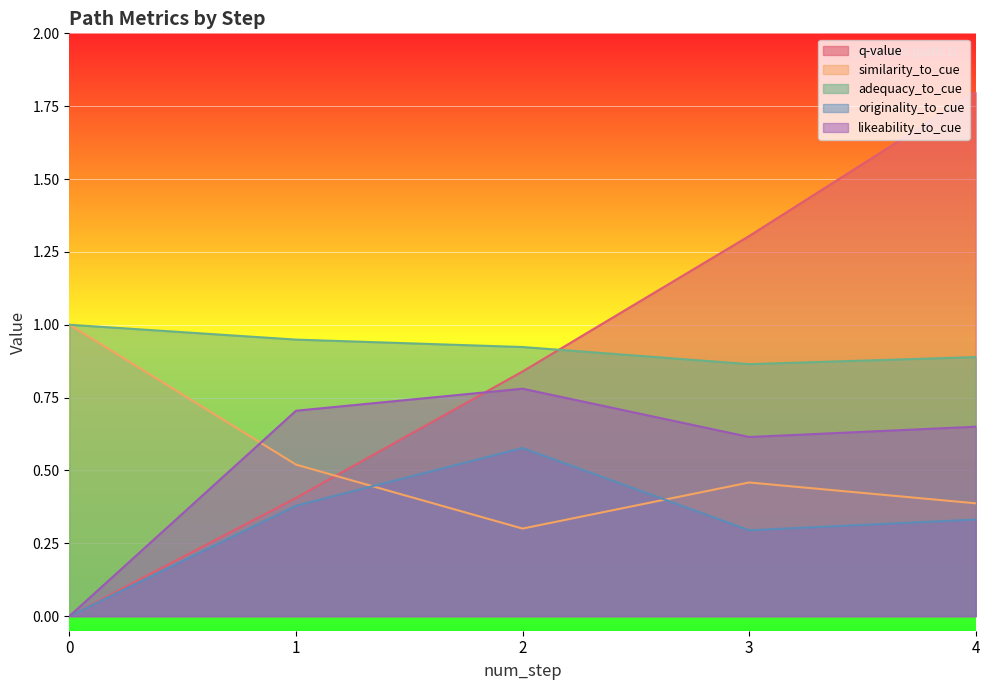

How many times do q-value and adequacy_to_cue cross each other?

1